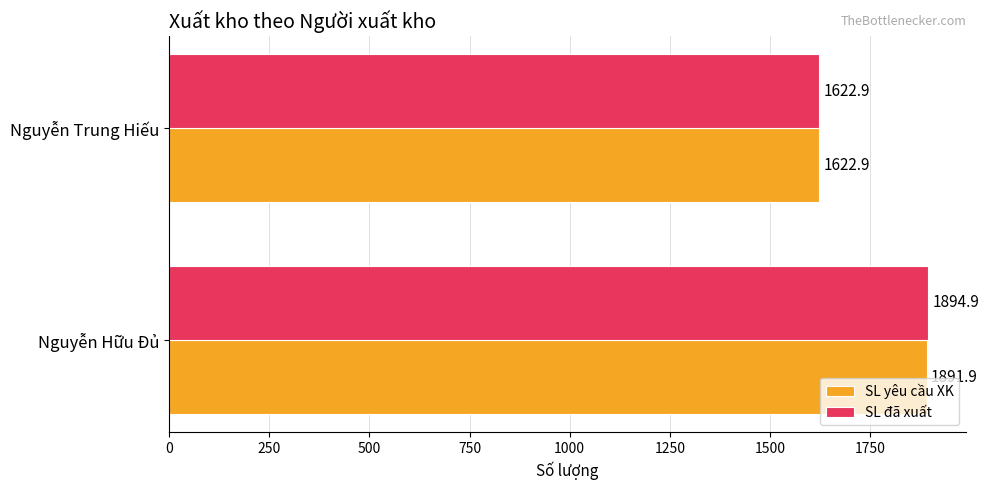

At which label is SL yêu cầu XK closest to 1757?

Nguyễn Trung Hiếu